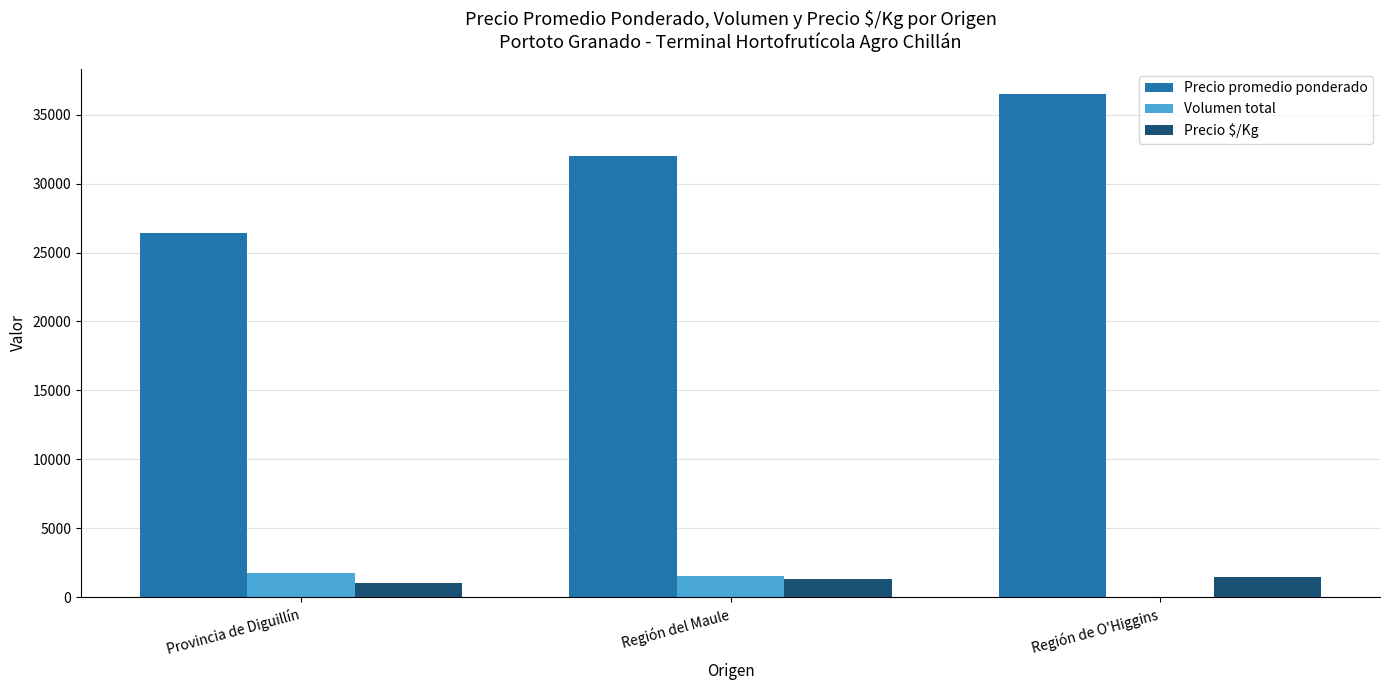

What is the greatest value displayed?

36500